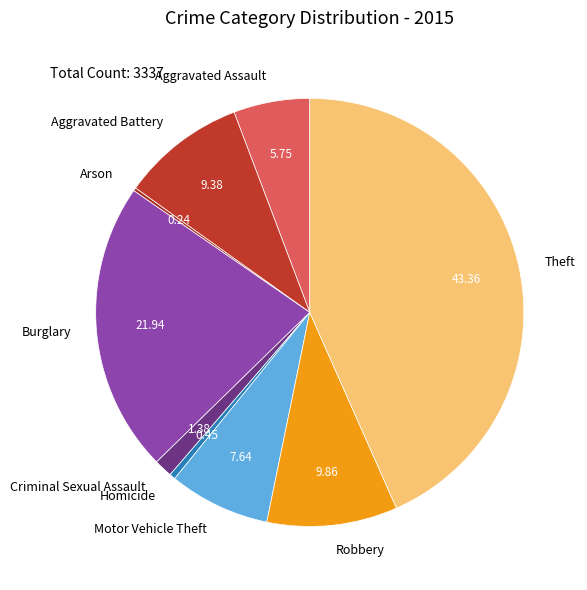

Which slice is the largest?

Theft